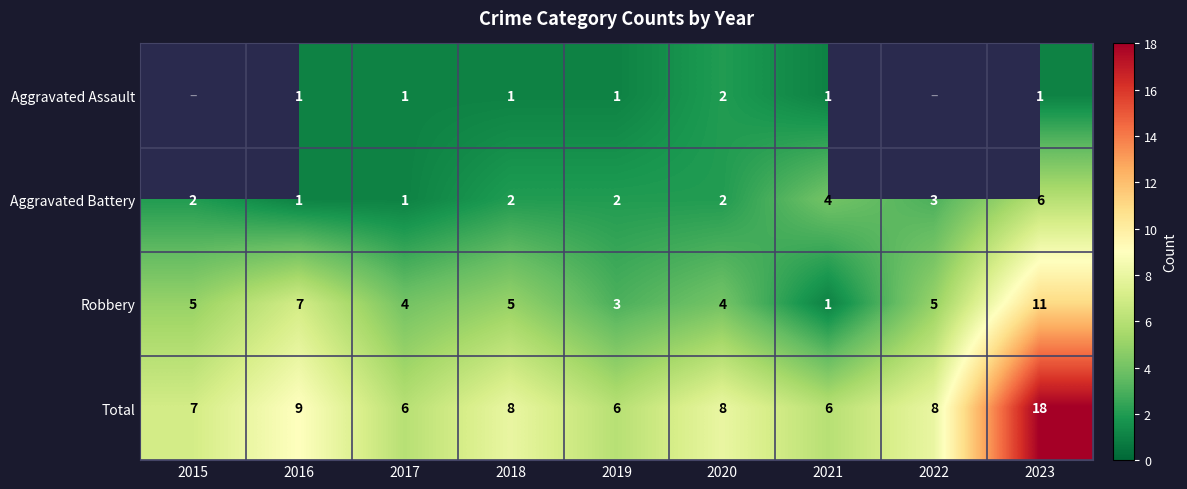

Which series changed the most between 2017 and 2020?

Total